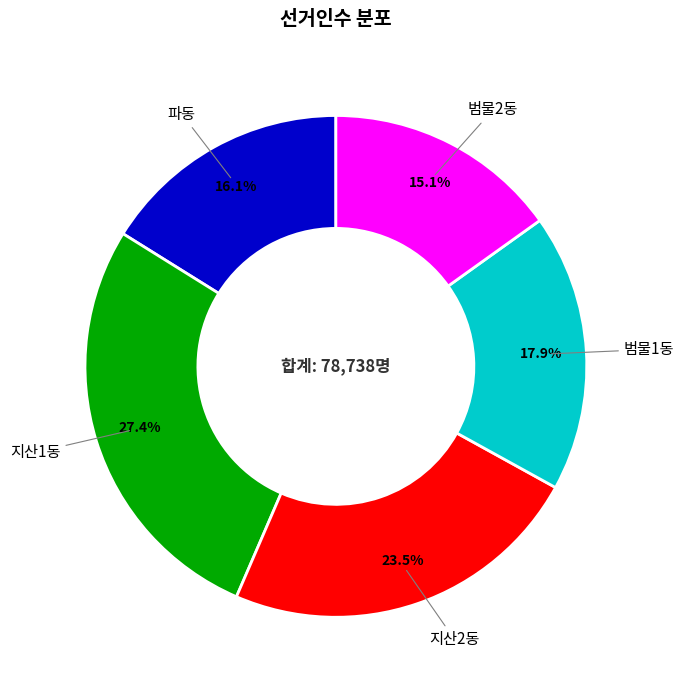

Does 파동 account for over 50% of the chart?

No